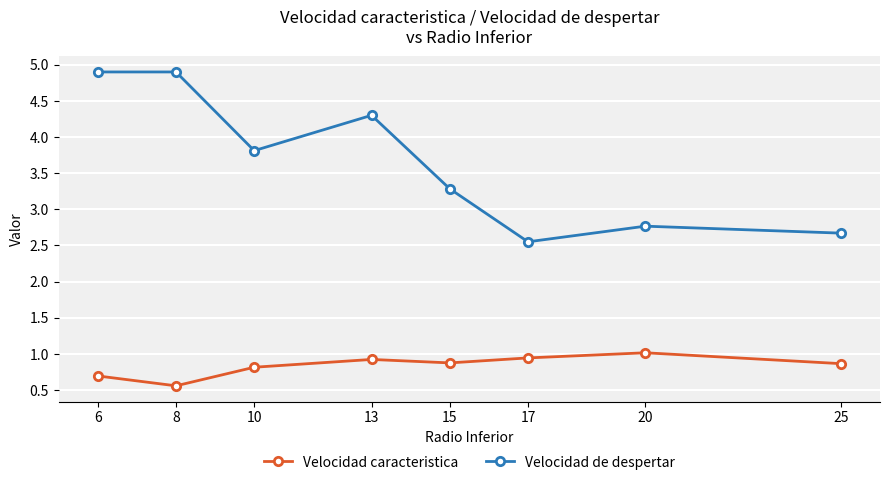

At which label is Velocidad de despertar closest to 3?

20